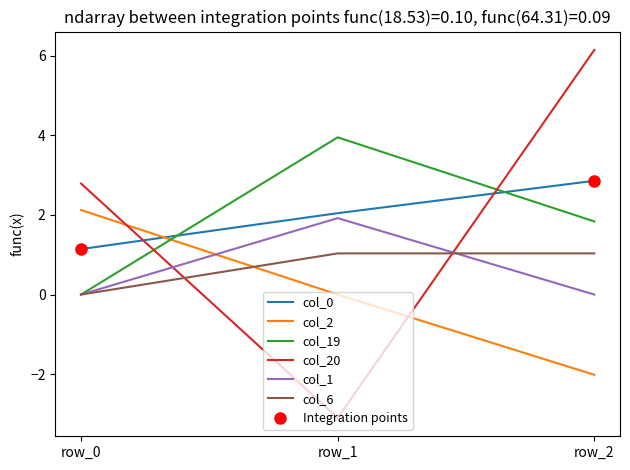

What is the average value of the col_20 series?

1.9